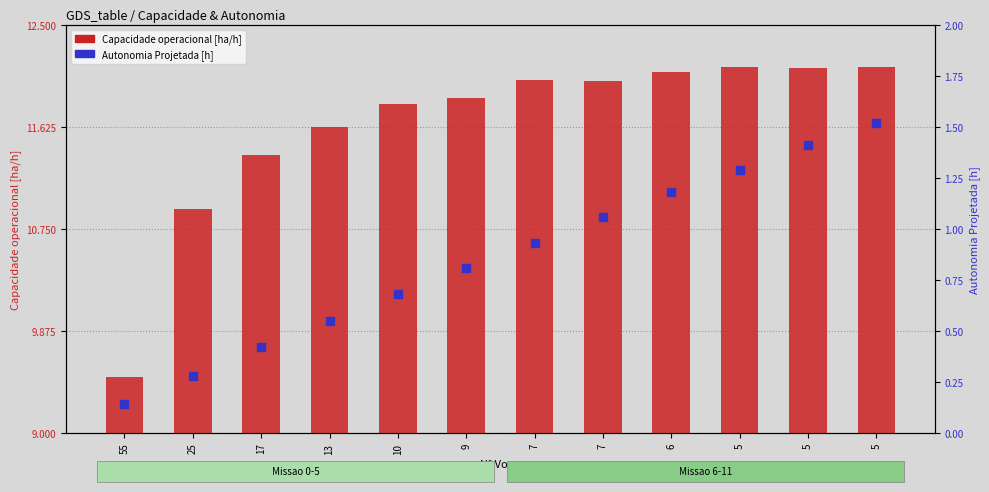

At how many categories does at least one series exceed 1?

12